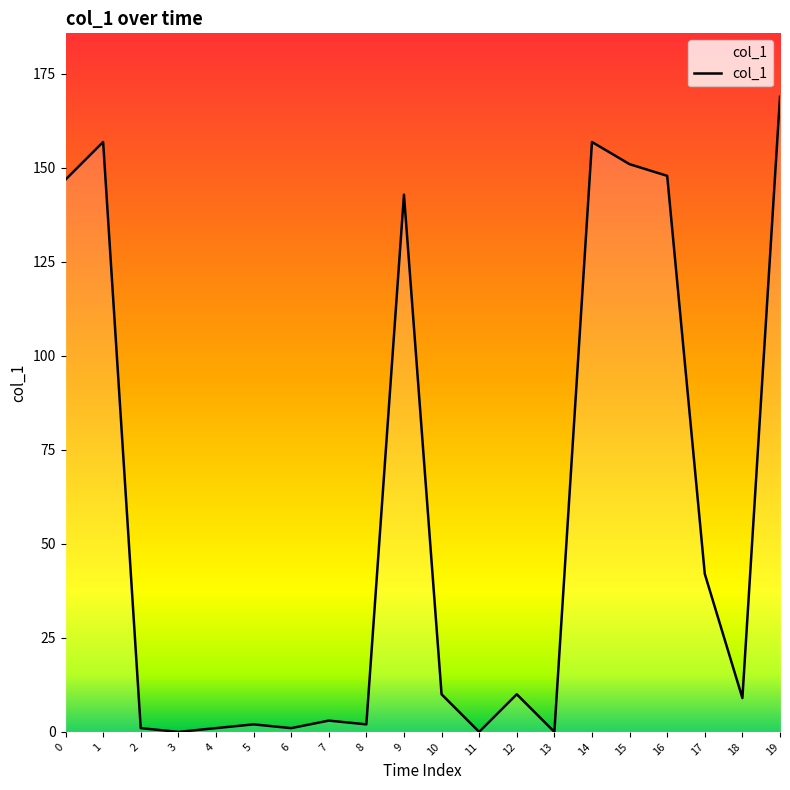

True or false: the data has more than 2 interior local peaks.

True